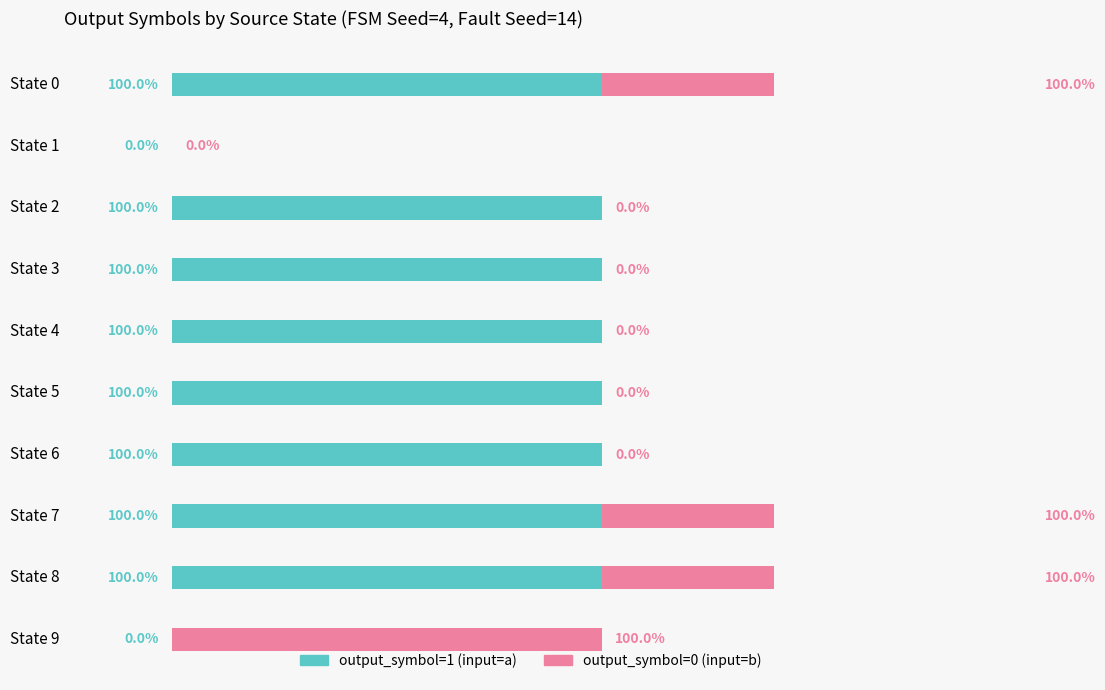

Reading left to right, transcribe all the data shown in this chart.

output_symbol=1 (input=a): 1	0	1	1	1	1	1	1	1	0
output_symbol=0 (input=b): 1	0	0	0	0	0	0	1	1	1